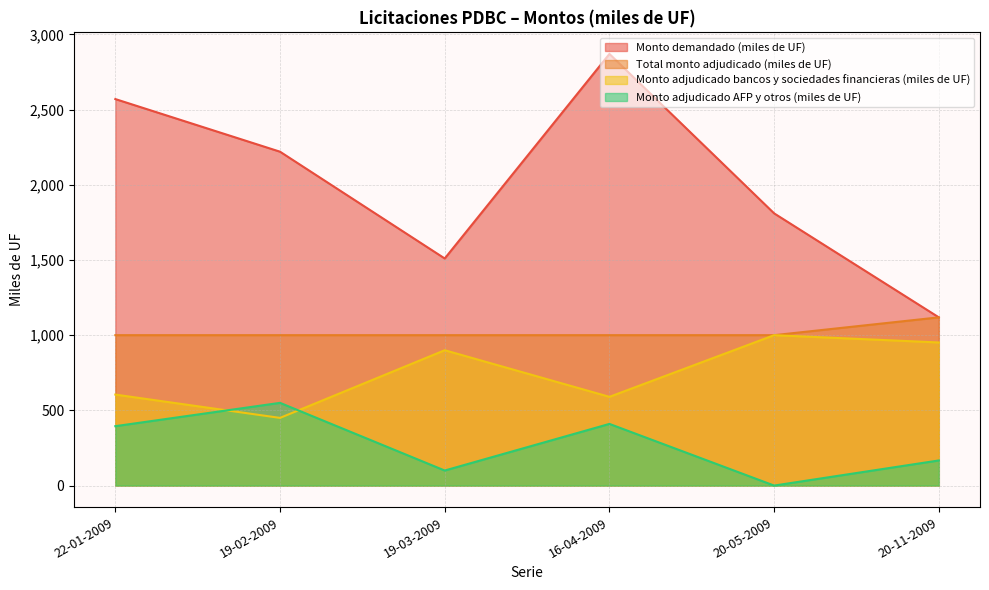

What position from the left is 19-02-2009?

2